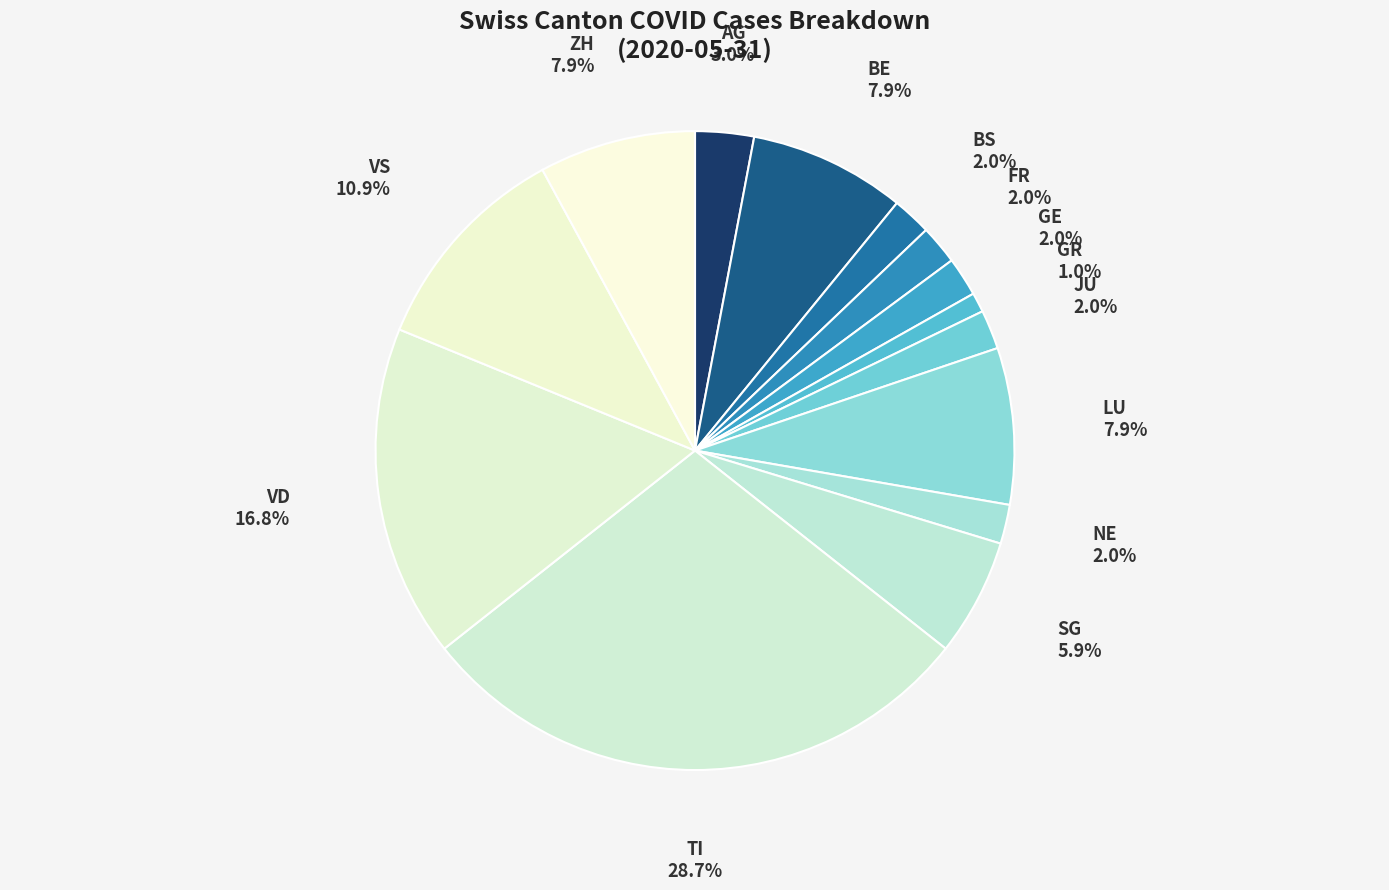

Is it true that BE is 22% of the pie?

False